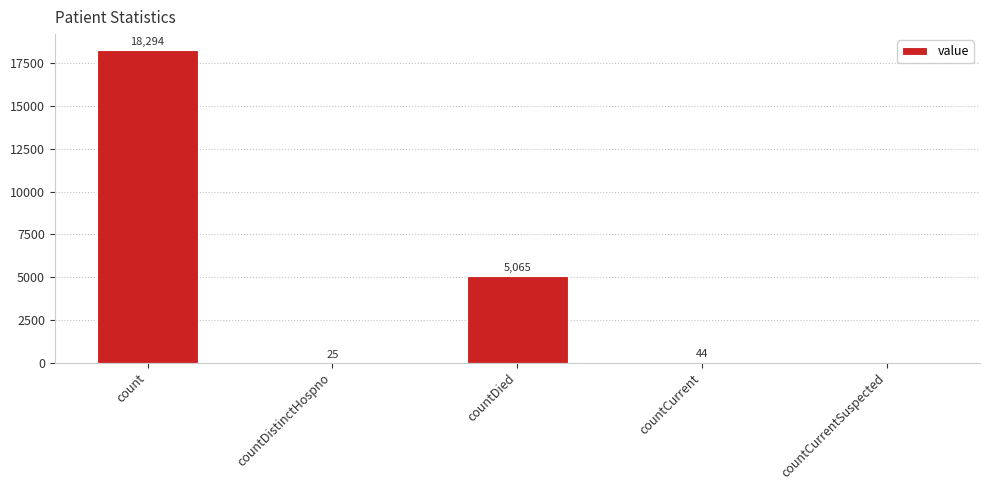

Is it true that the value at count is 11224?

False